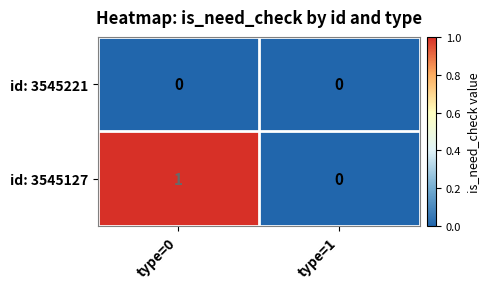

Which series has the largest total across all categories?

id: 3545127